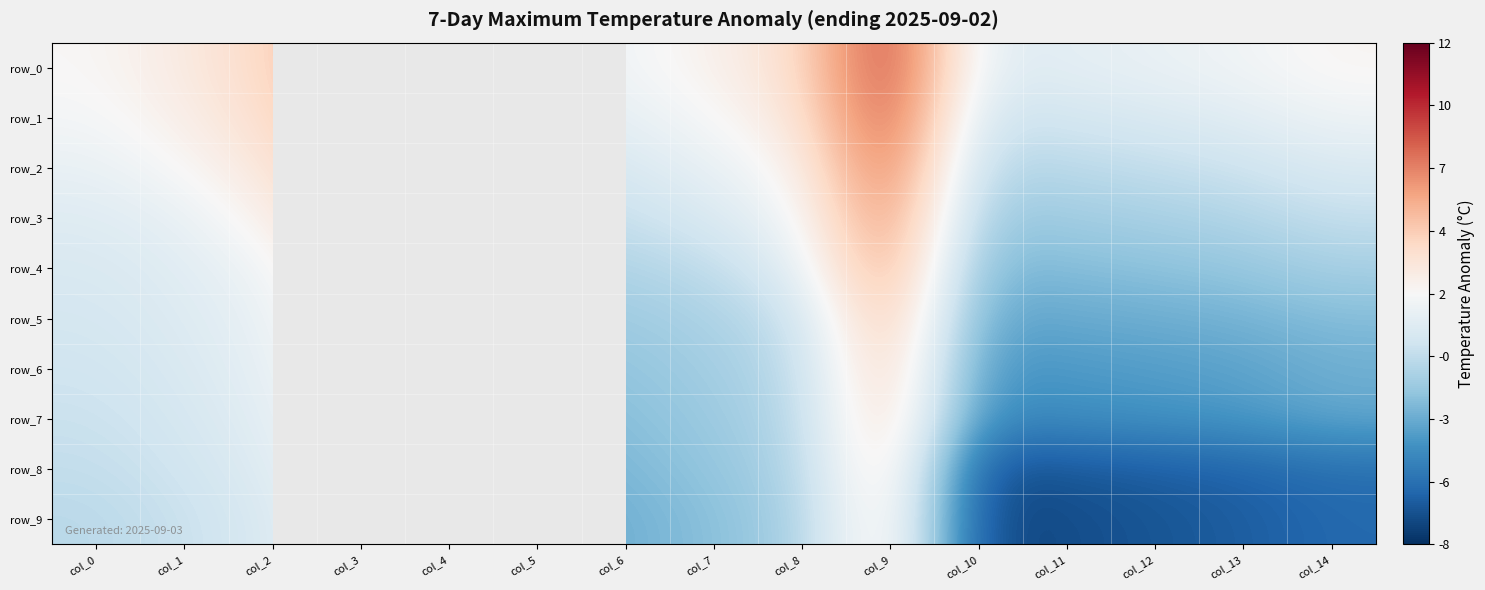

At which category is the sum across all series the highest?

col_4